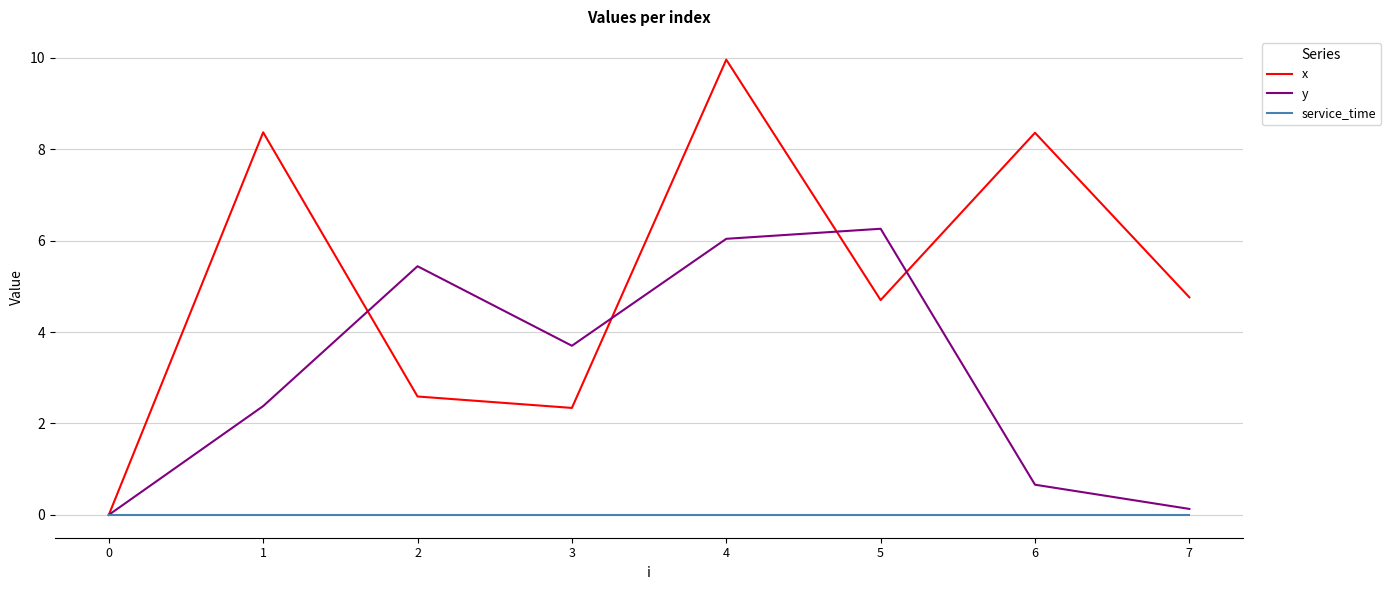

List the series in order of their peak value, highest first.

x, y, service_time